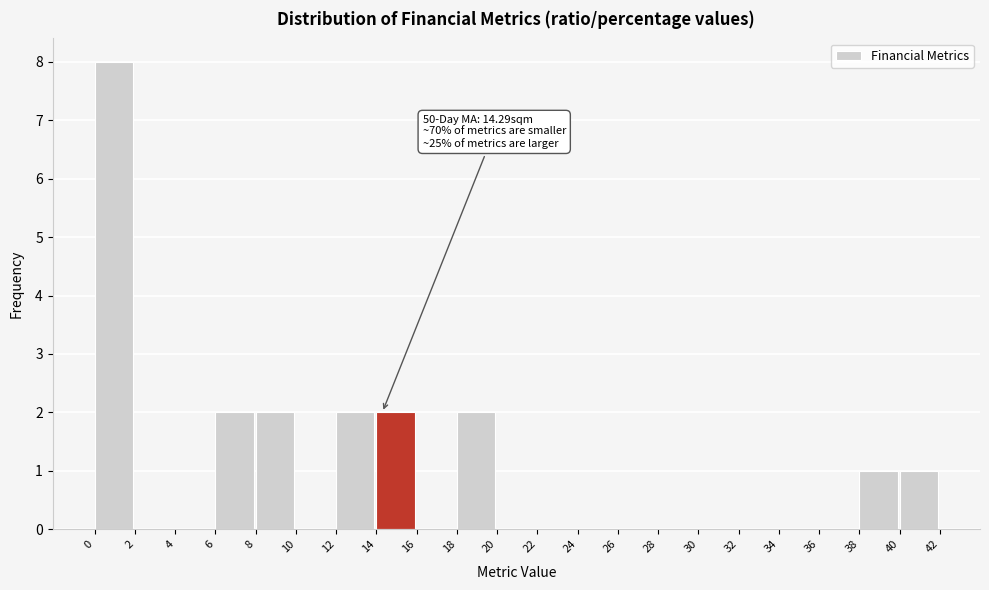

Which range on the x-axis has the tallest bar?

0 to 2